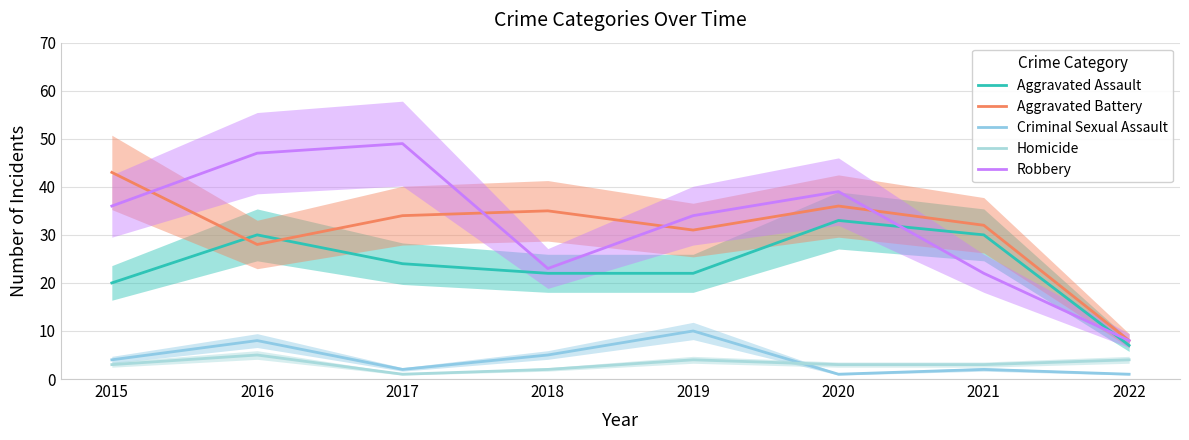

True or false: Robbery and Homicide cross at least once.

False